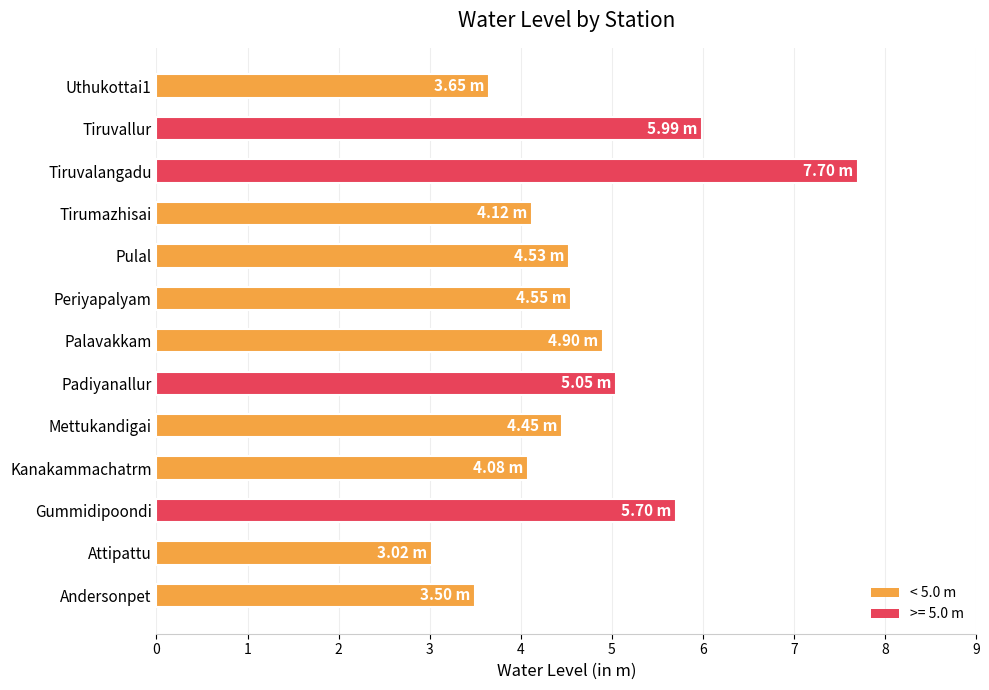

What is the average value?

4.7